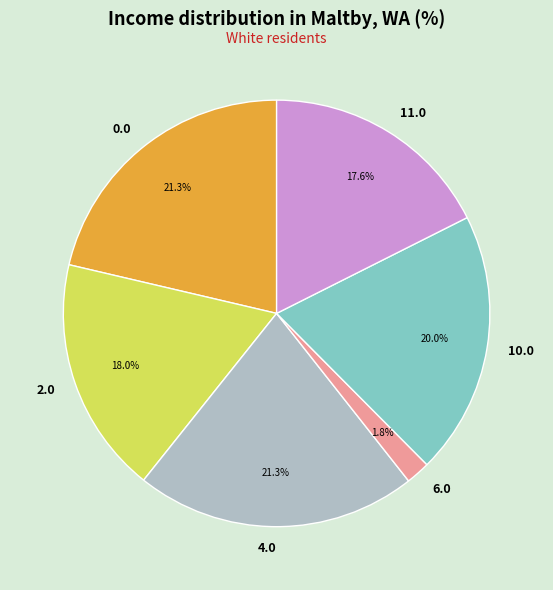

Does 11.0 represent more than half of the total?

No